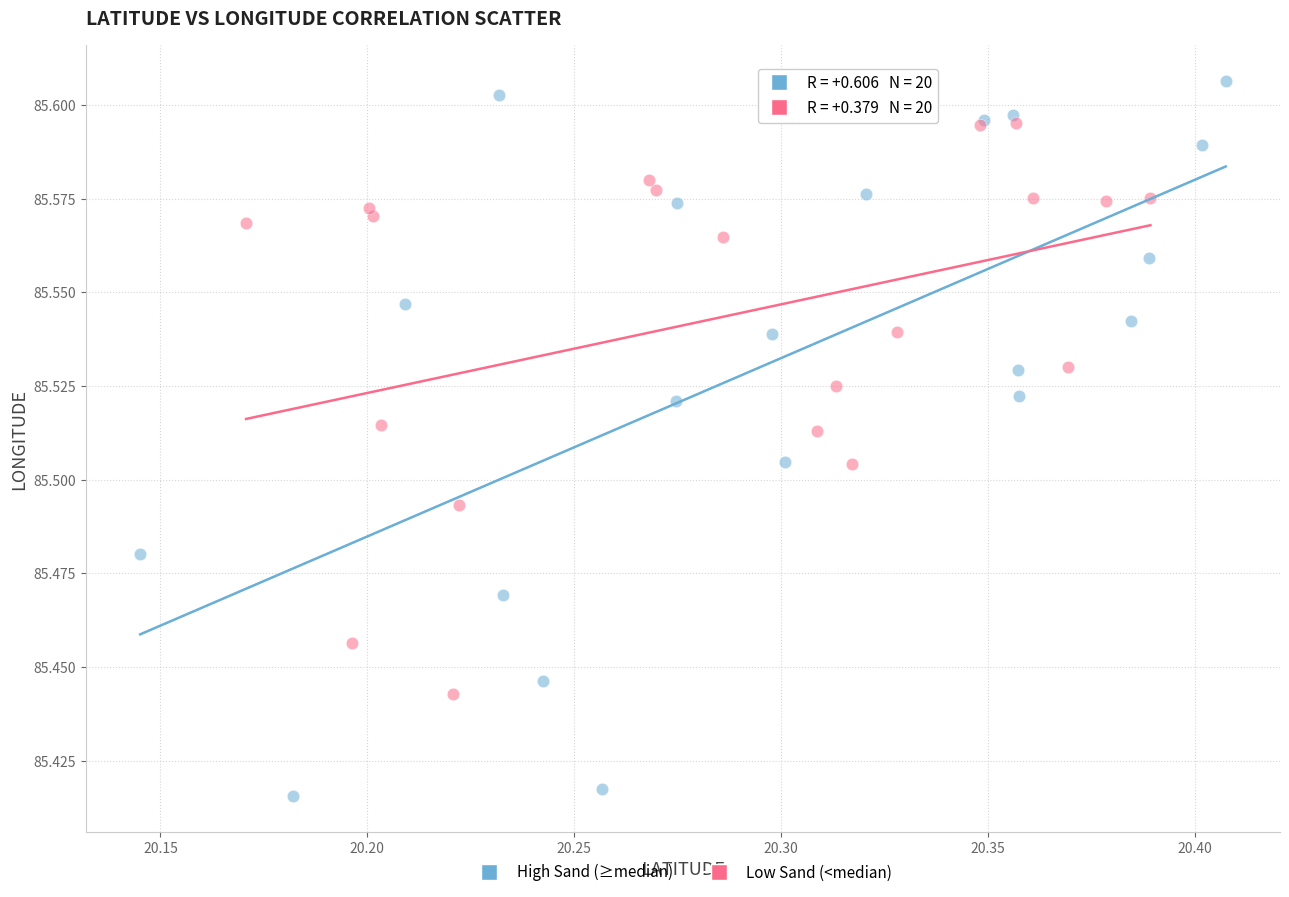

Which series contains the highest Y value?

High Sand (≥median)